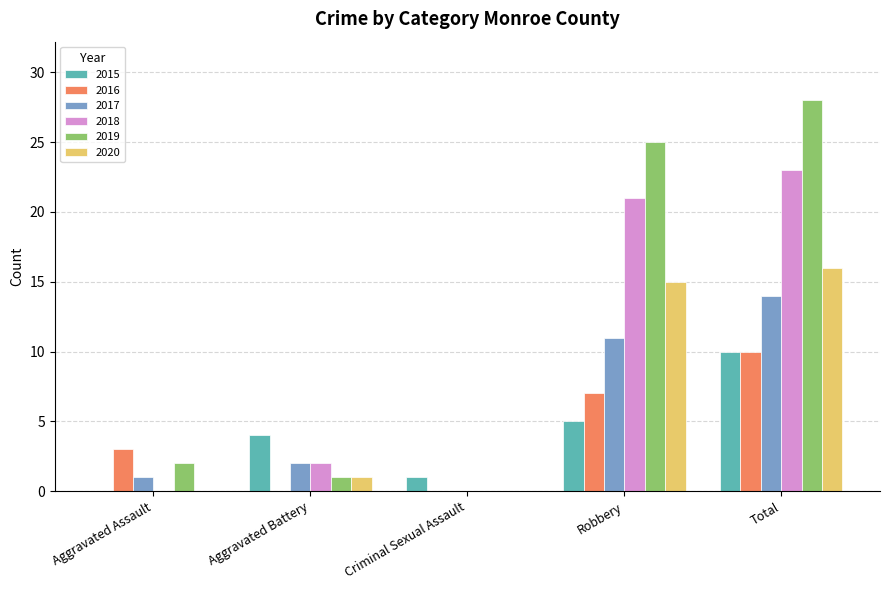

What is the difference between the 2018 values at Aggravated Assault and Aggravated Battery?

2